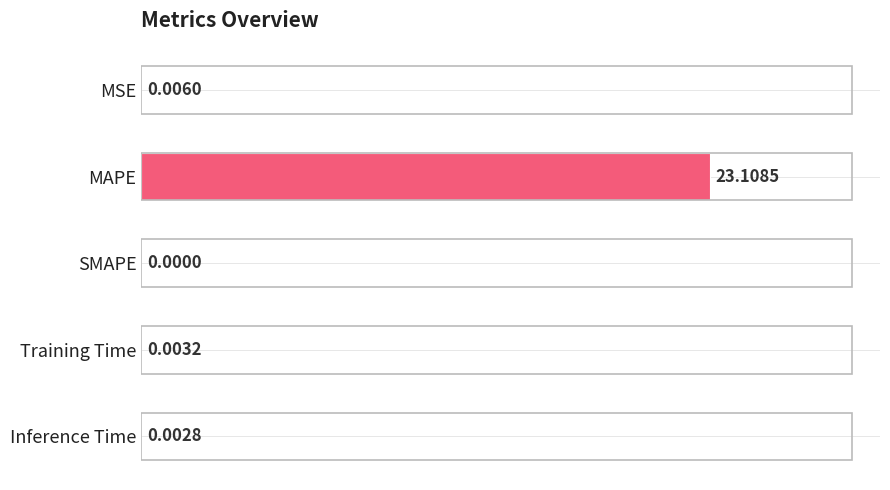

Count the number of values greater than 0.

4